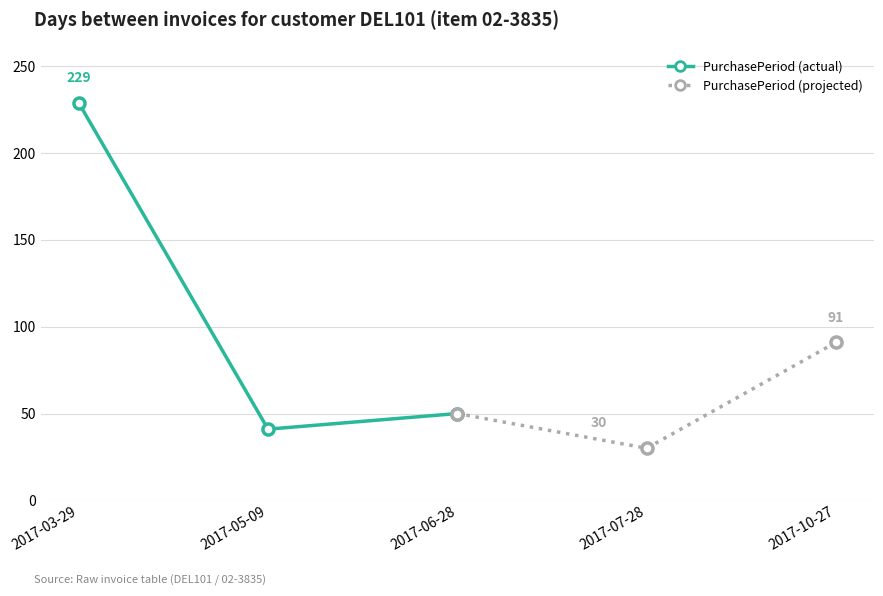

What are all the series names shown in the legend?

PurchasePeriod (actual), PurchasePeriod (projected)